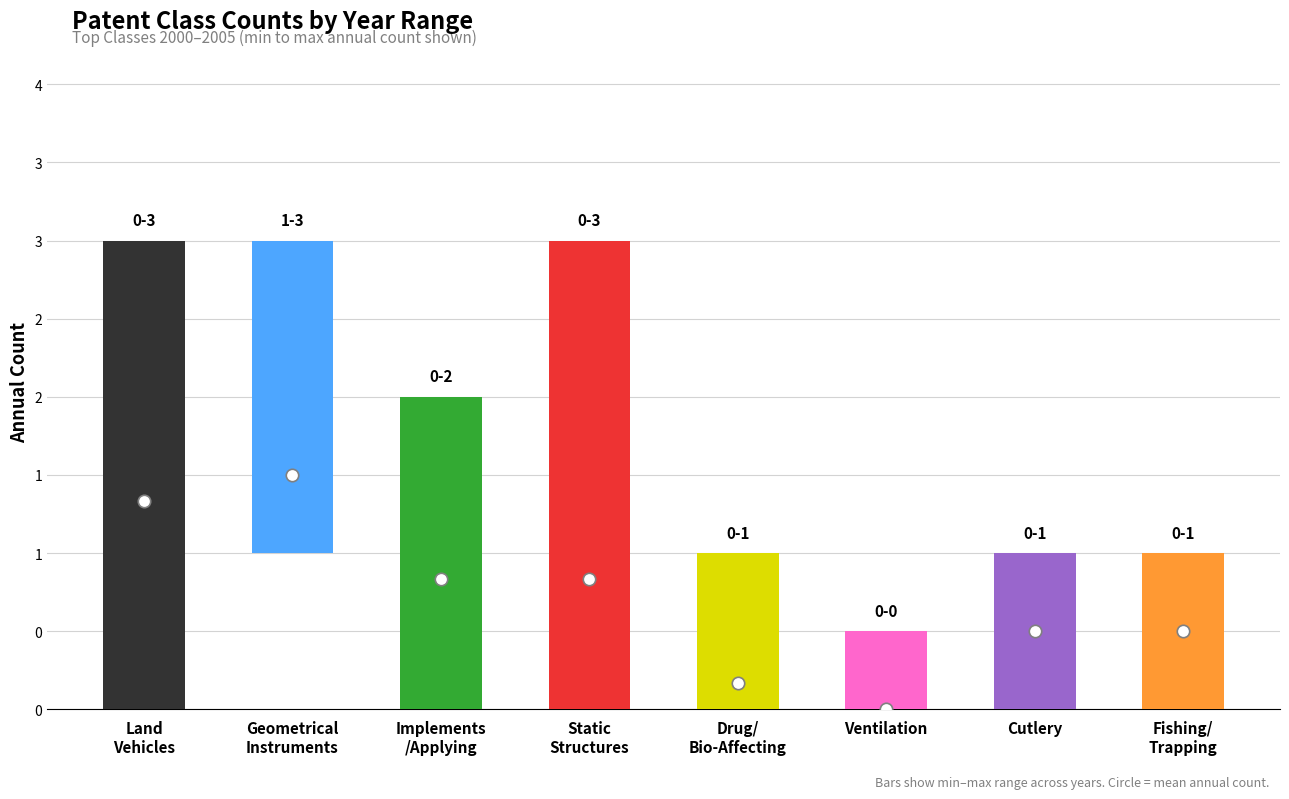

At which category is the sum across all series the highest?

Geometrical Instruments